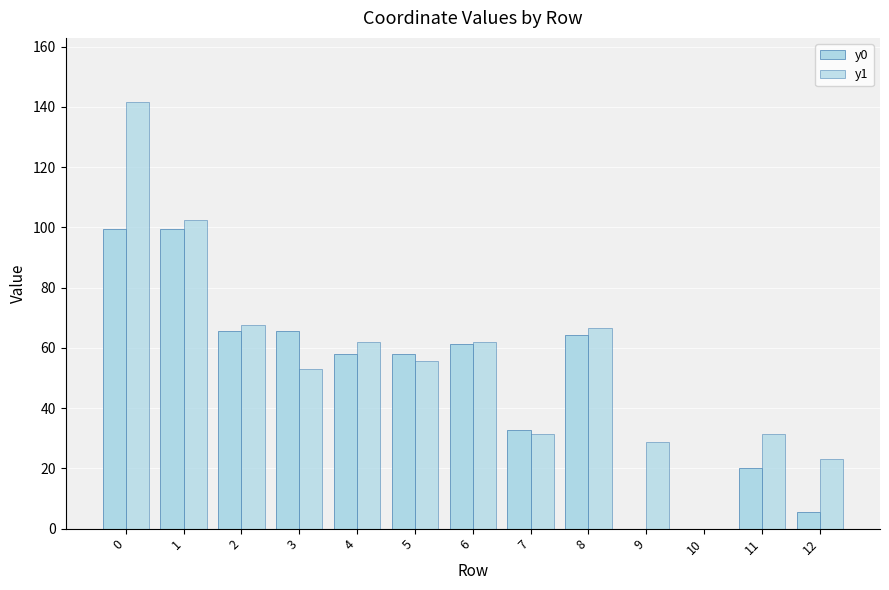

Is the value of y0 at 3 greater than the value of y1 at 7?

Yes